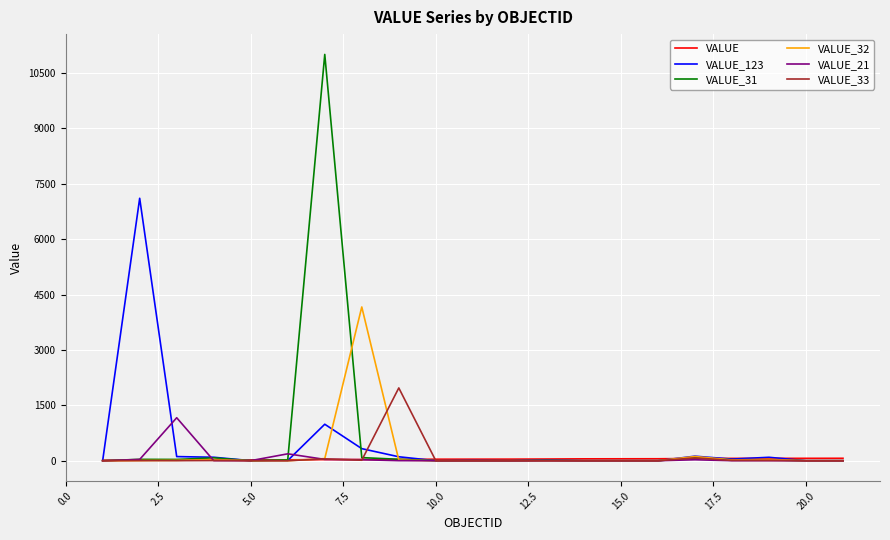

What is the average value of the VALUE_33 series?

102